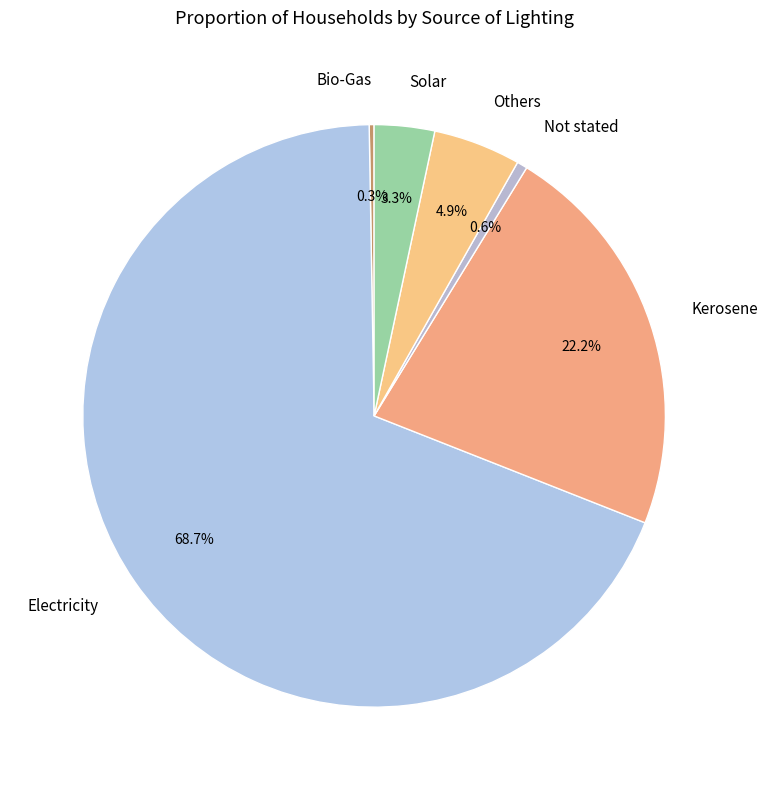

To the nearest percent, what is the combined percentage of Solar and Others?

8%